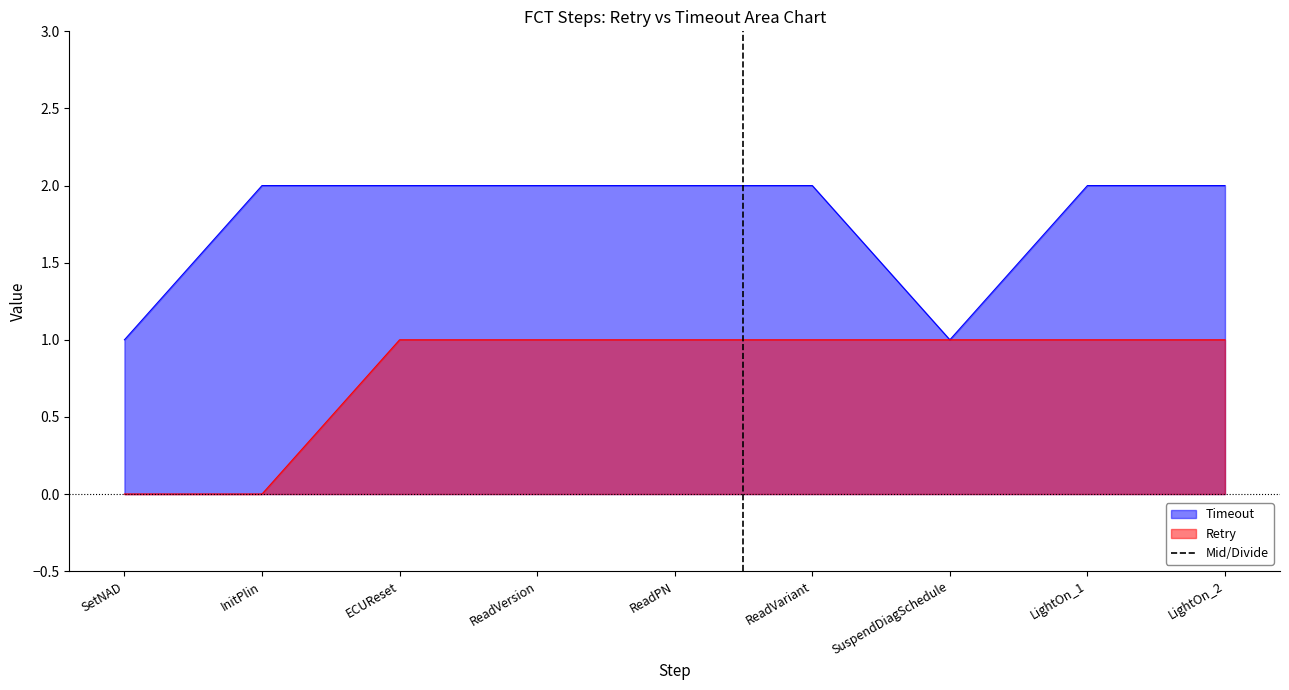

The value of Timeout at ReadVersion is 2. True or false?

True